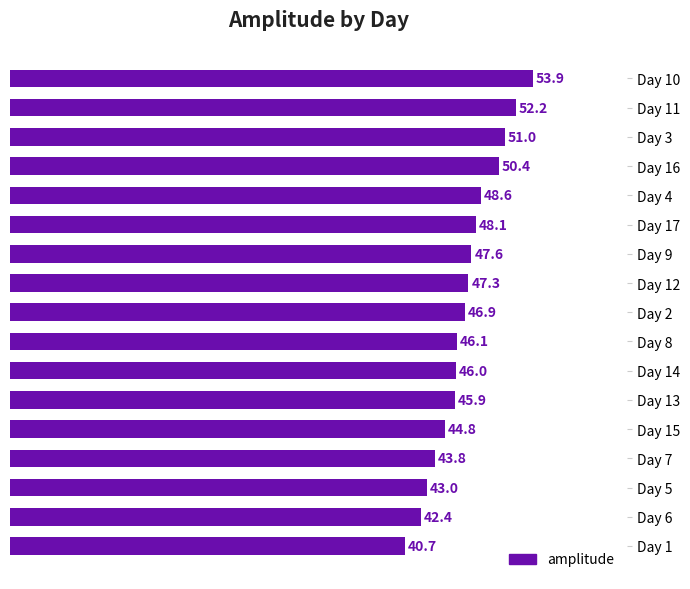

What is the sum of the values at Day 6 and Day 5?

85.4